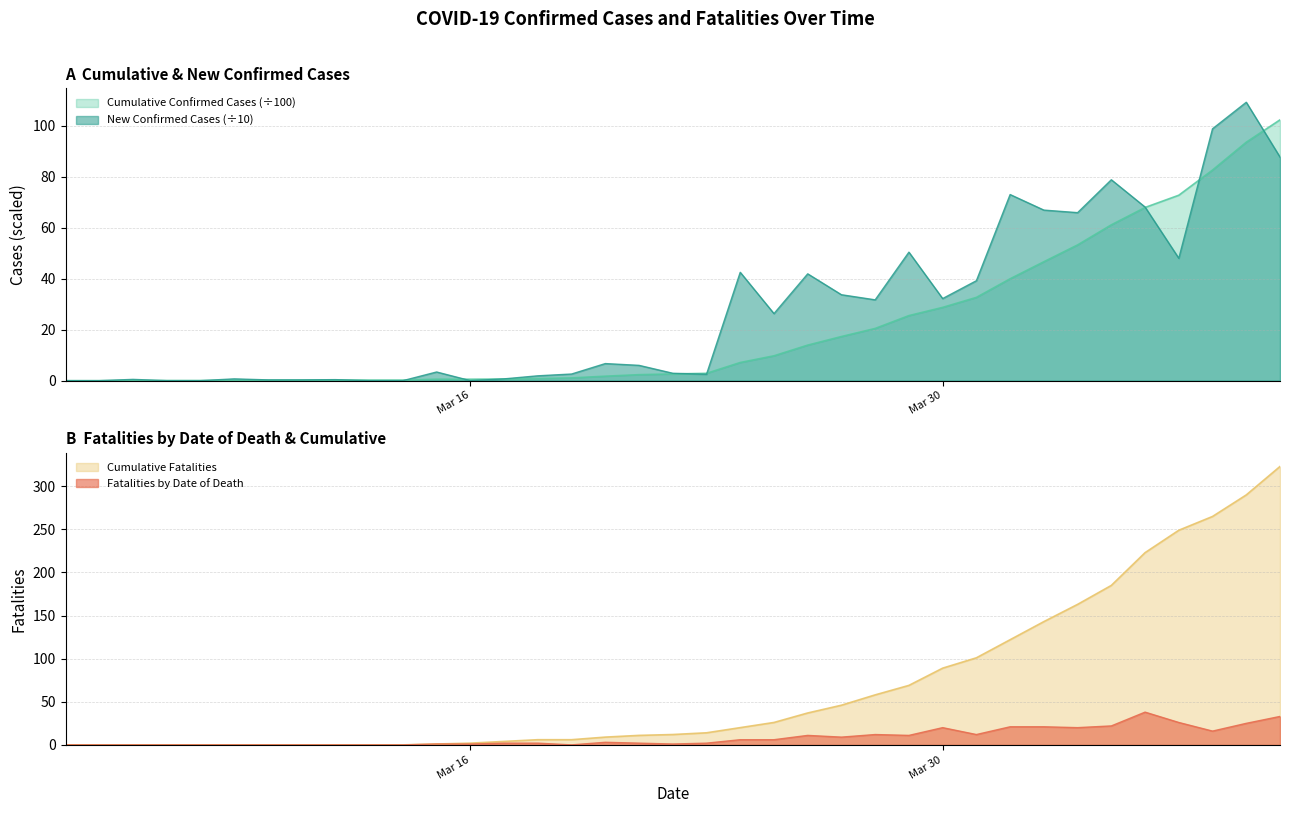

What is the maximum value for Fatalities by Date of Death?

38